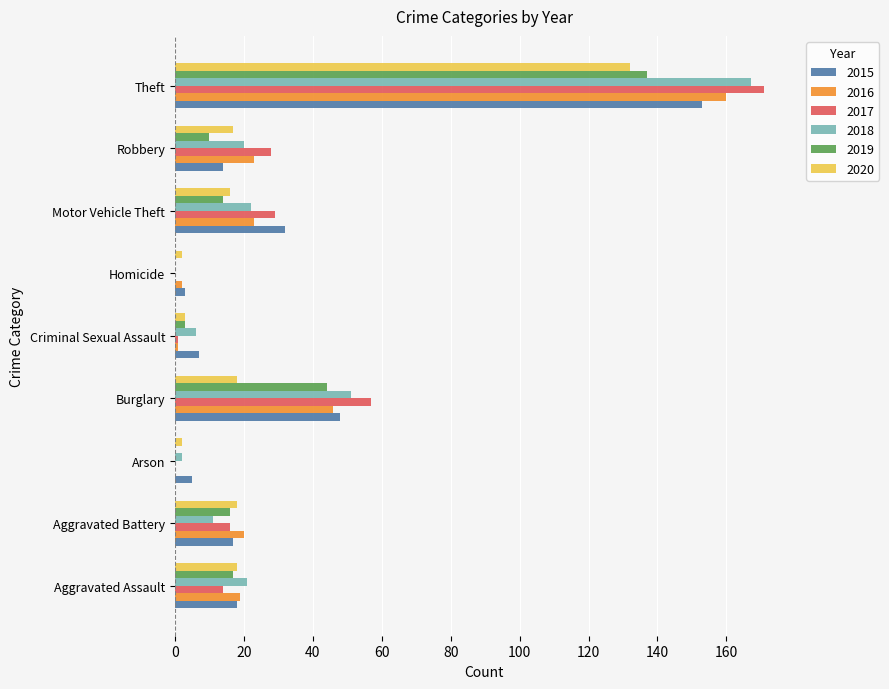

Count the number of categories in the chart.

9